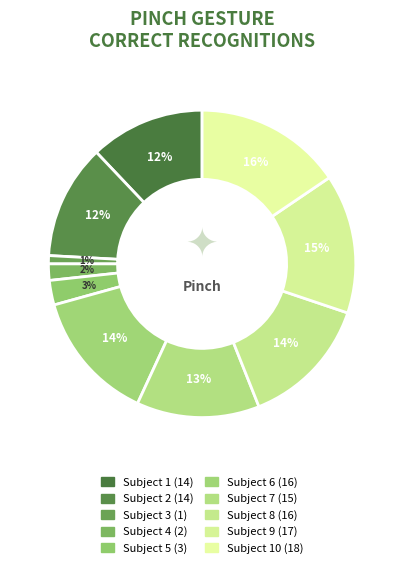

Rank the categories by value from highest to lowest.

Subject 10, Subject 9, Subject 6, Subject 8, Subject 7, Subject 1, Subject 2, Subject 5, Subject 4, Subject 3